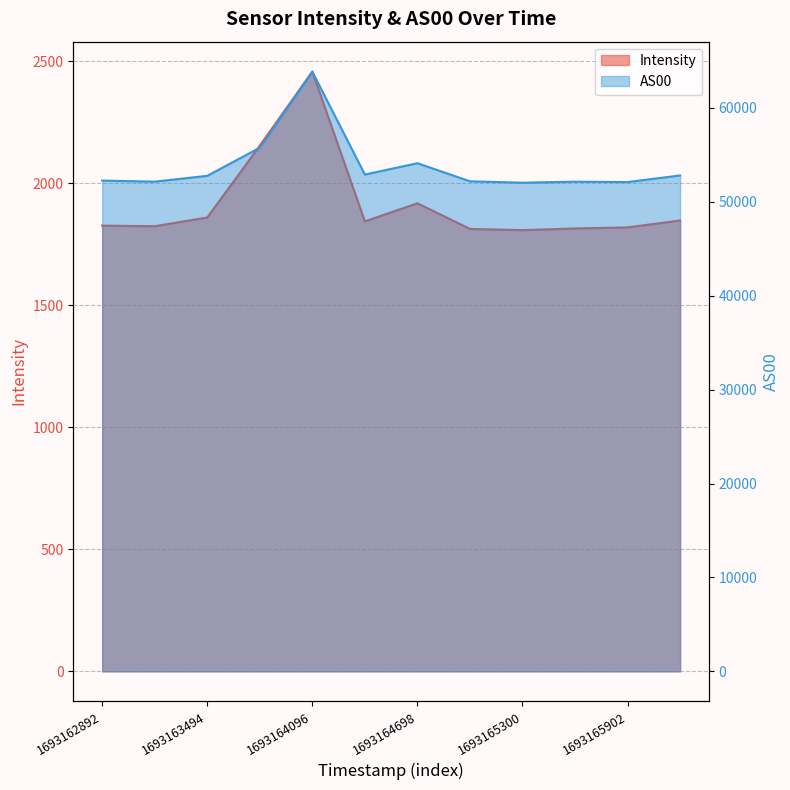

Reading right to left, list all the values displayed in this chart.

Intensity: 1846.8	1818.4	1814.1	1807.3	1812.3	1917.2	1843.3	2456.5	2153.0	1859.0	1823.3	1825.7
AS00: 52809.0	52104.0	52145.0	52036.0	52187.0	54113.0	52906.0	63864.0	55762.0	52770.0	52148.0	52263.0